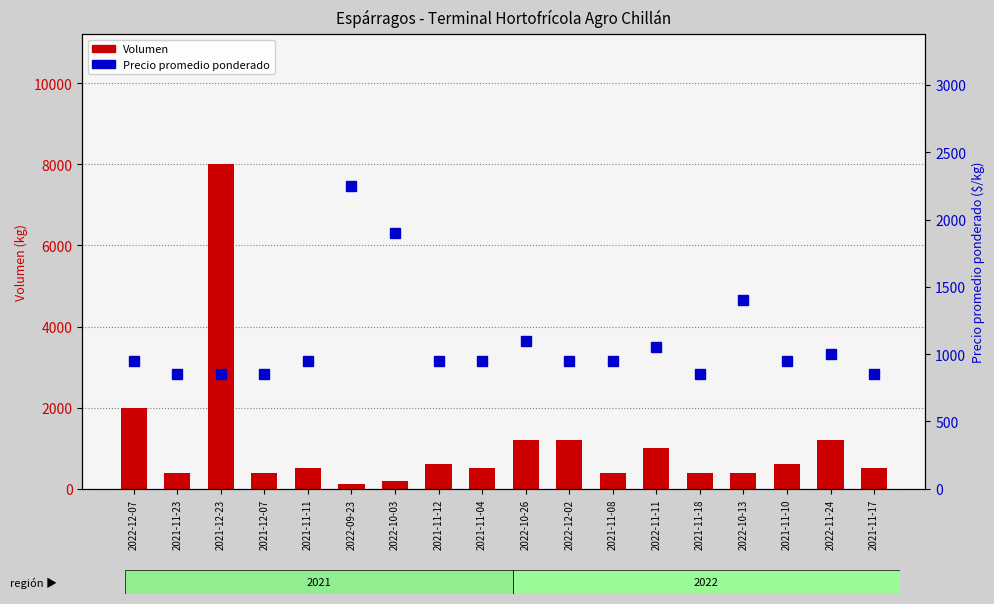

Where does the Volumen series first go above 500?

2022-12-07